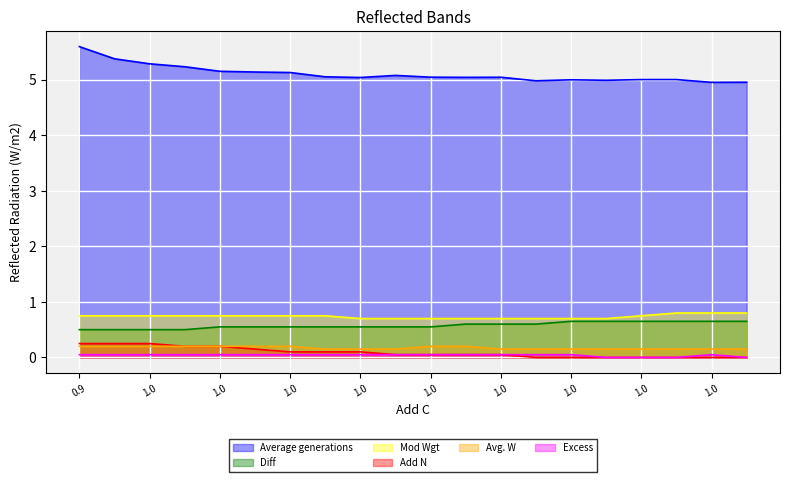

What is the label of the 19th point from the right?

0.95